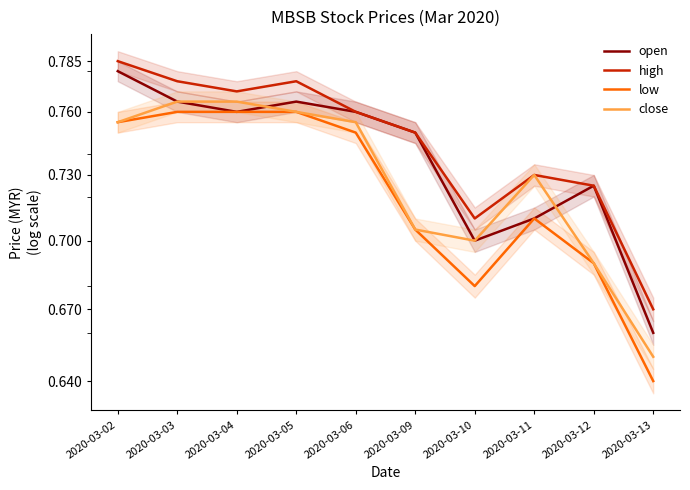

What is the average value of the high series?

0.7